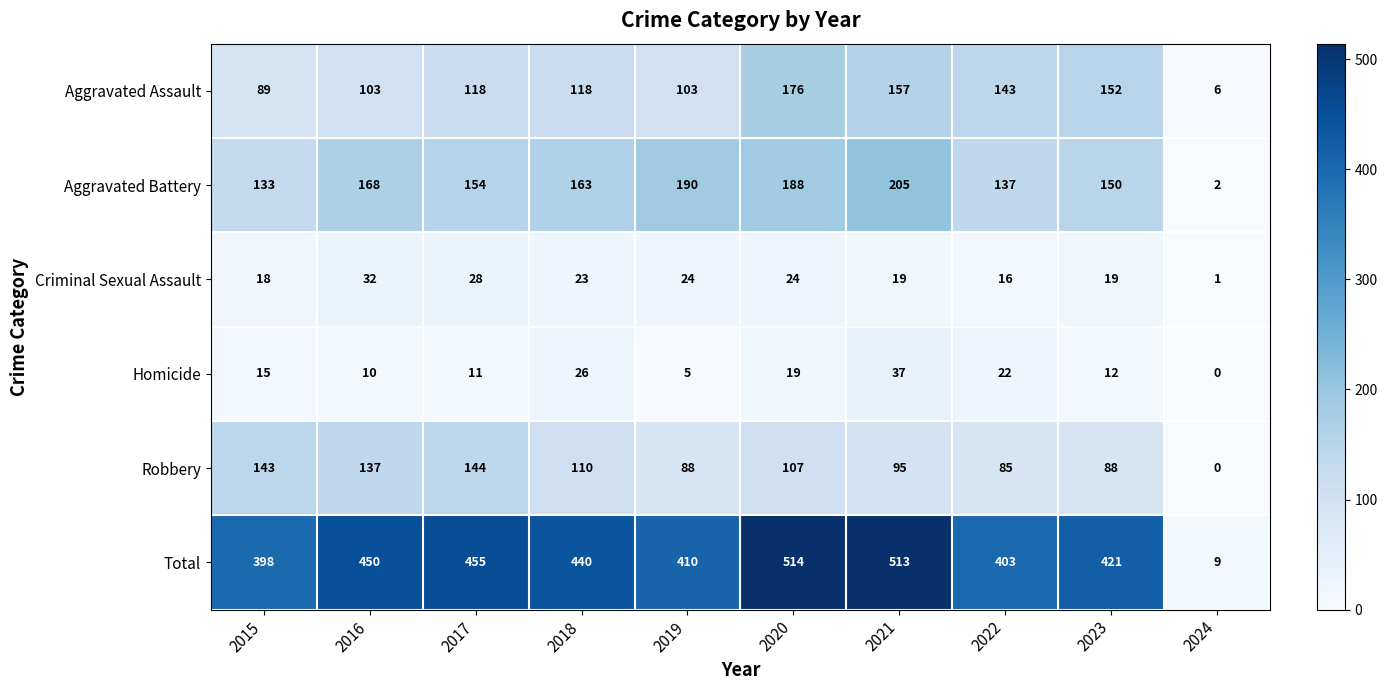

The value of Aggravated Assault at 2020 is 72. True or false?

False